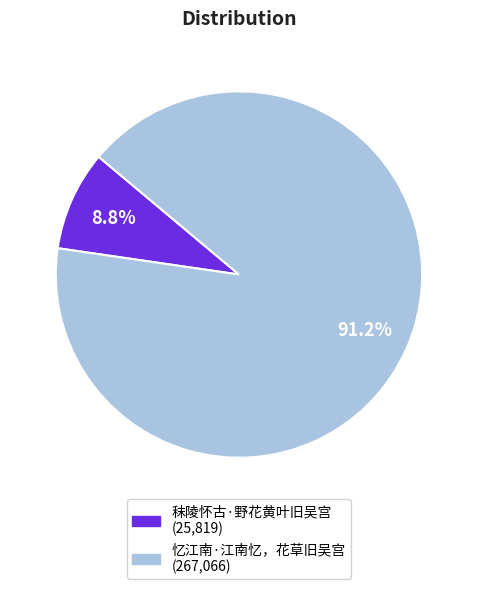

Is it true that 秣陵怀古·野花黄叶旧吴宫 is 9% of the pie?

True